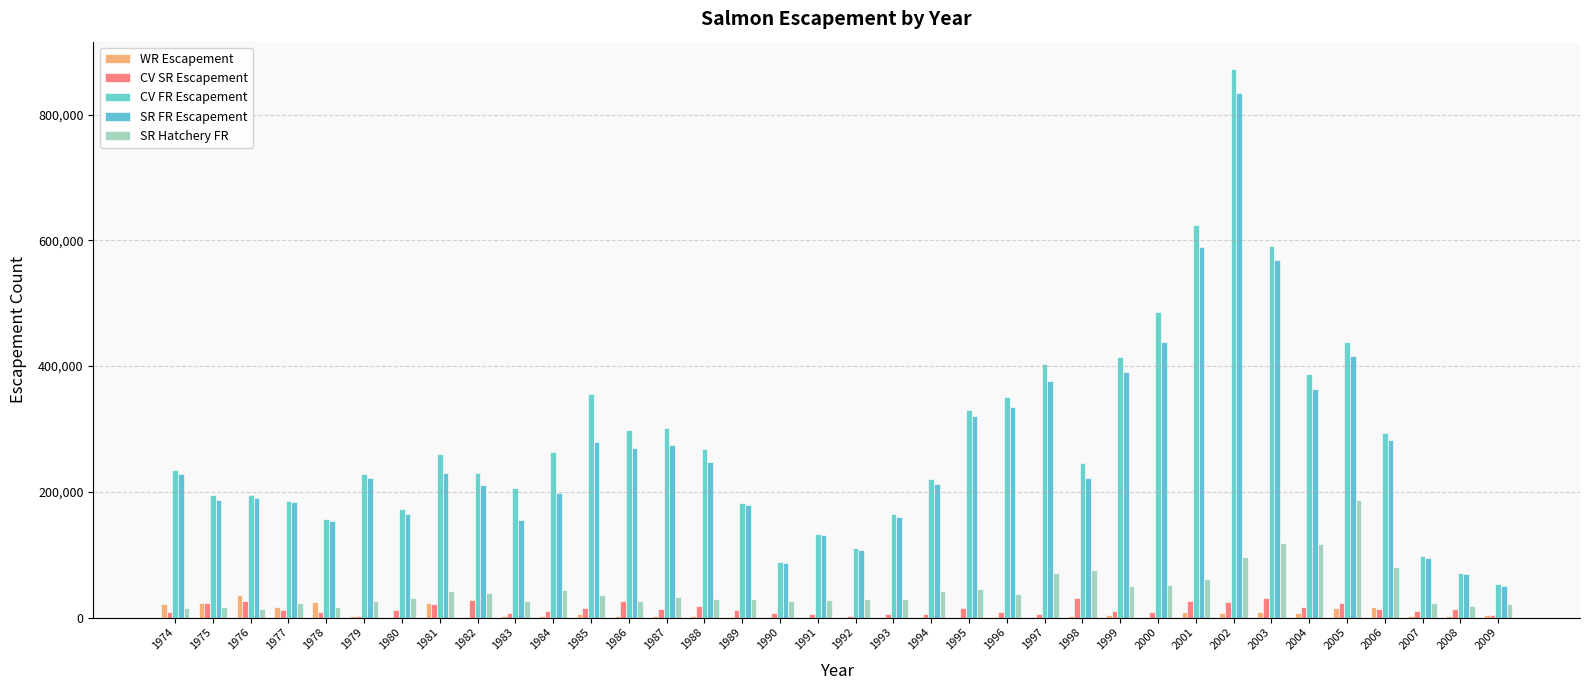

Count the number of categories in the chart.

36